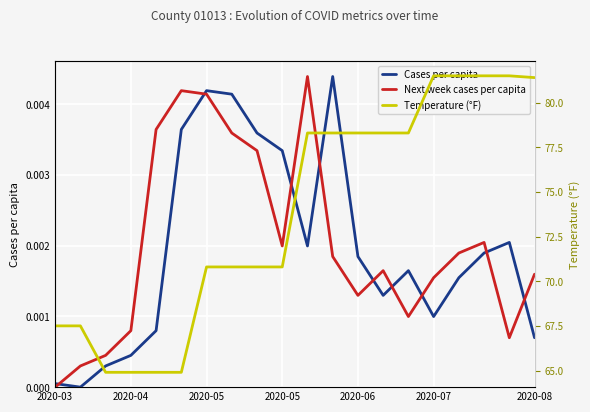

How many lines are shown in the chart?

3